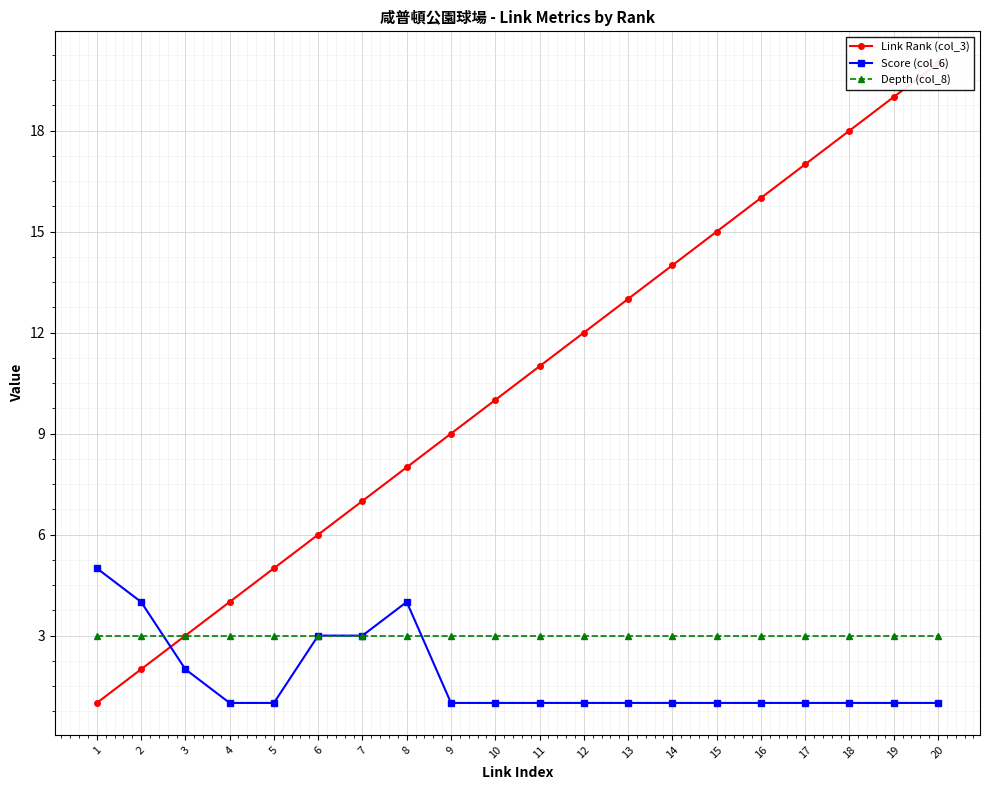

Reading right to left, transcribe all the data shown in this chart.

Link Rank (col_3): 20	19	18	17	16	15	14	13	12	11	10	9	8	7	6	5	4	3	2	1
Score (col_6): 1	1	1	1	1	1	1	1	1	1	1	1	4	3	3	1	1	2	4	5
Depth (col_8): 3	3	3	3	3	3	3	3	3	3	3	3	3	3	3	3	3	3	3	3